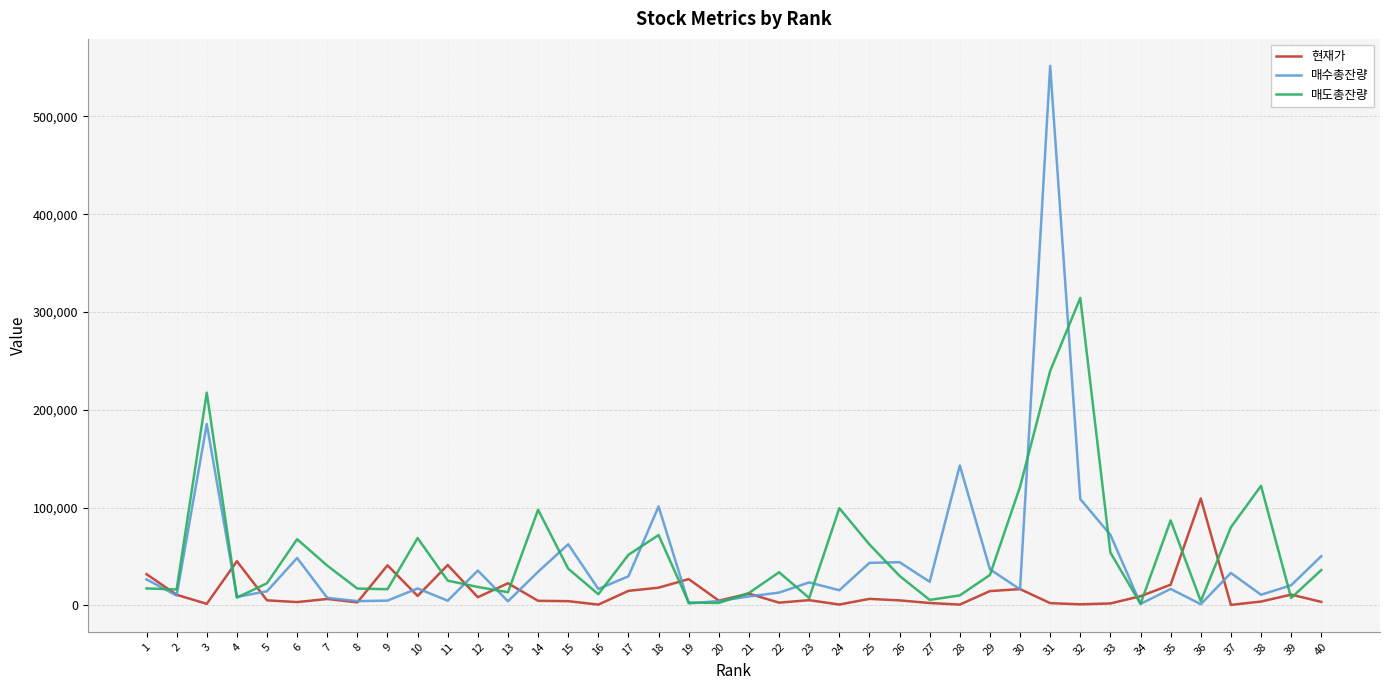

The 현재가 series shows 3635 at 40. True or false?

True